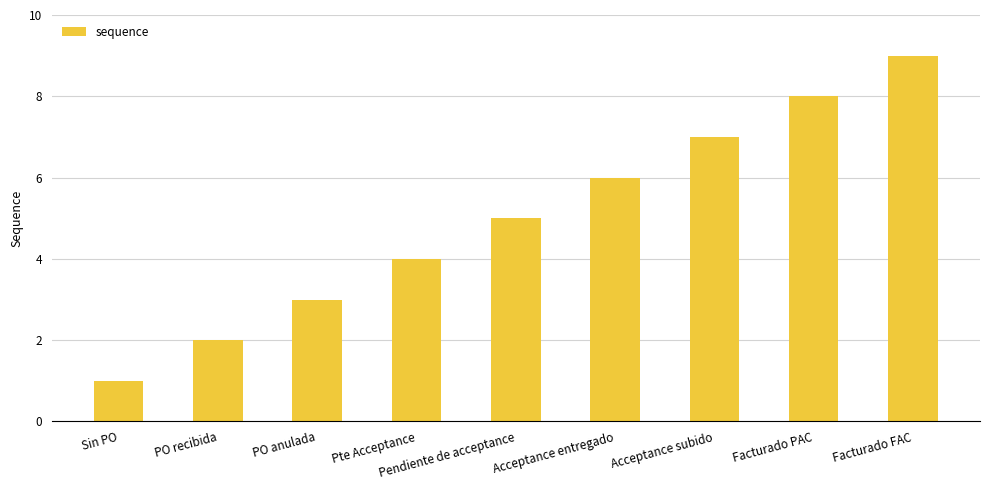

Read the value at PO anulada.

3